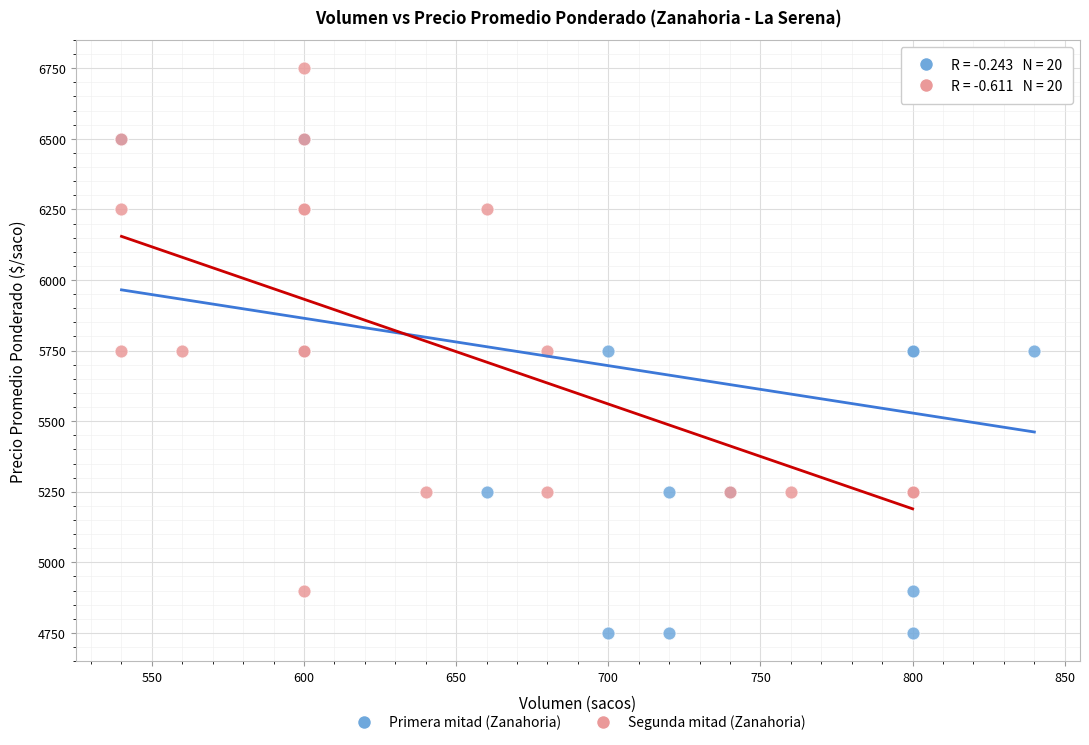

Which series contains the lowest Y value?

Primera mitad (Zanahoria)